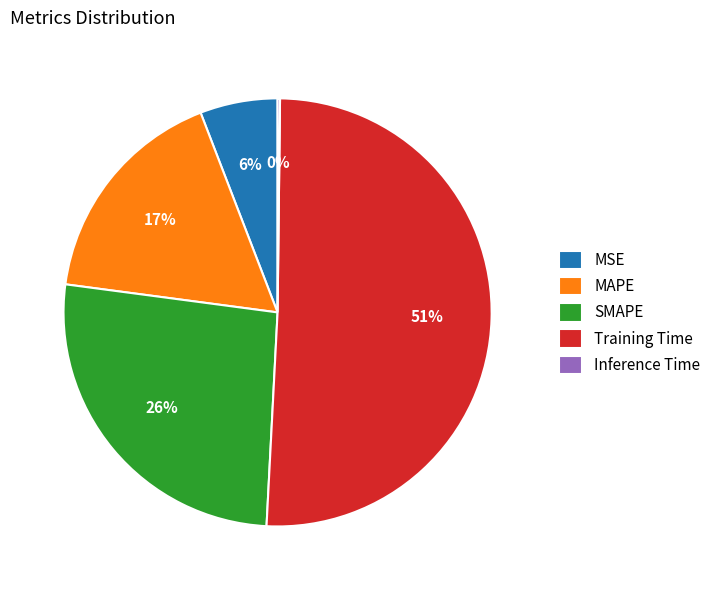

Which category has the biggest portion of the pie?

Training Time